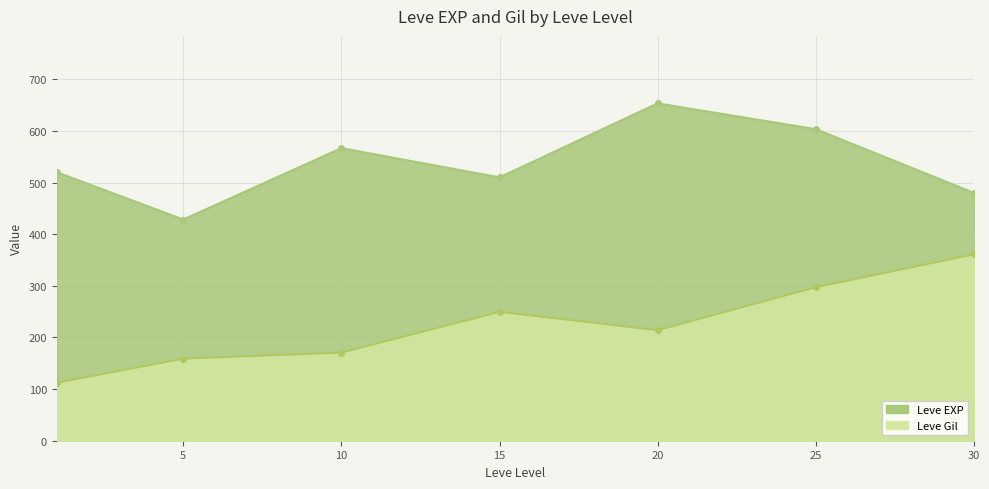

Is it true that Leve Gil equals 445 at 20?

False